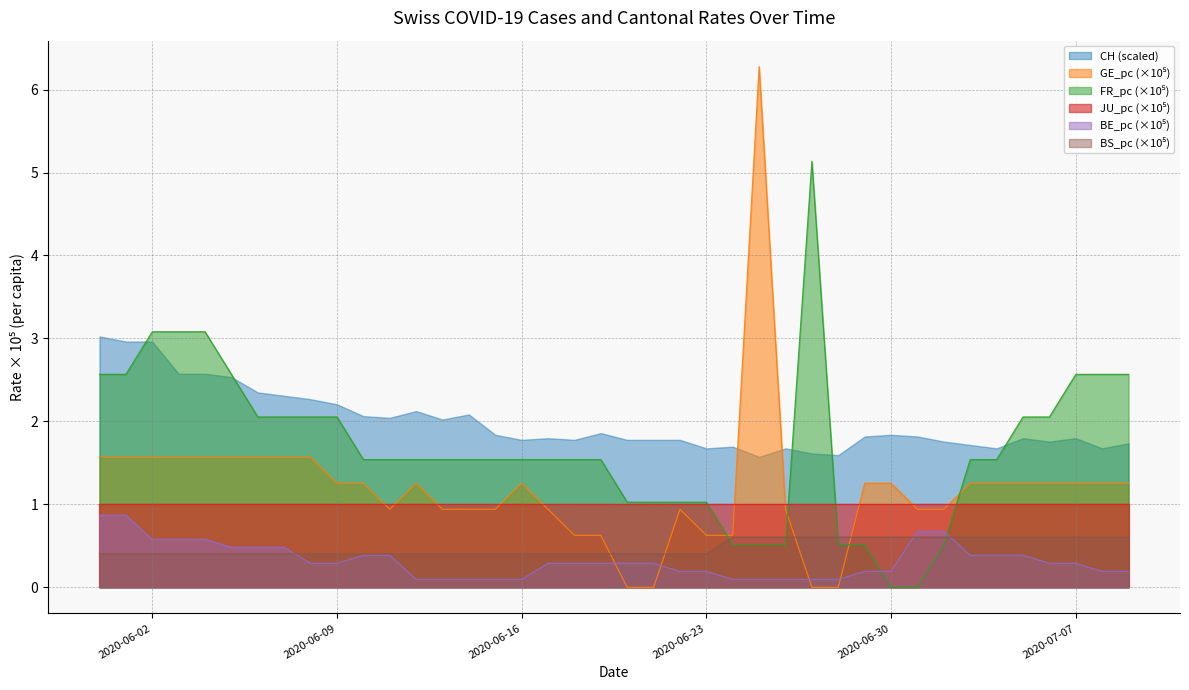

Which series has the largest total across all categories?

CH (scaled)